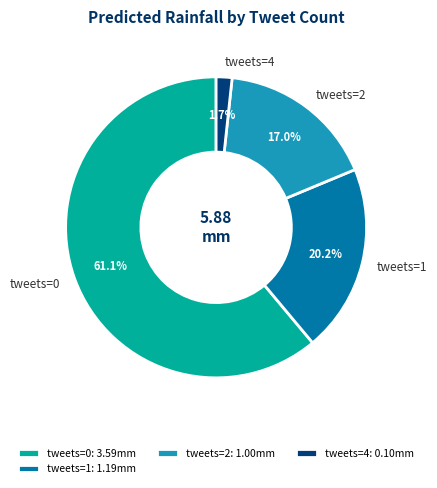

Does tweets=0 account for over 50% of the chart?

Yes